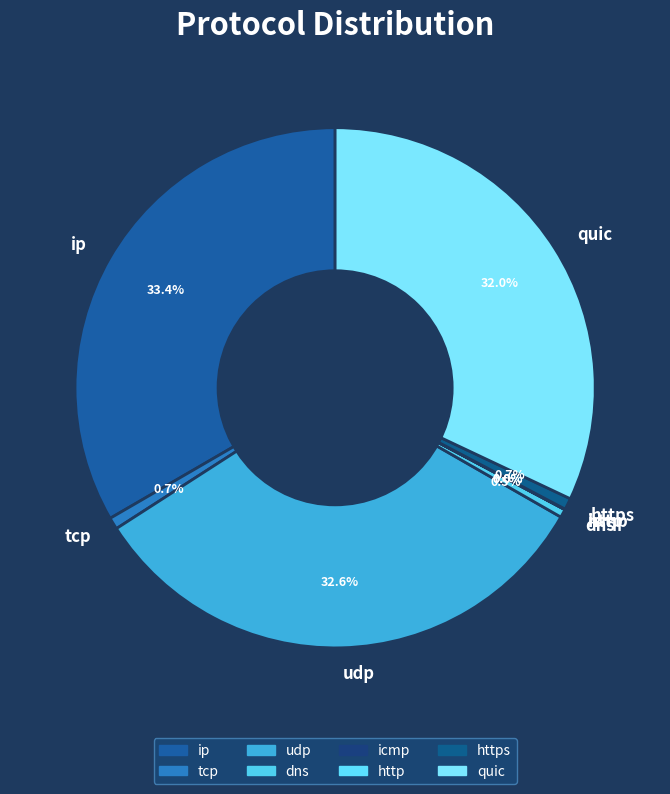

Does ip represent more than half of the total?

No